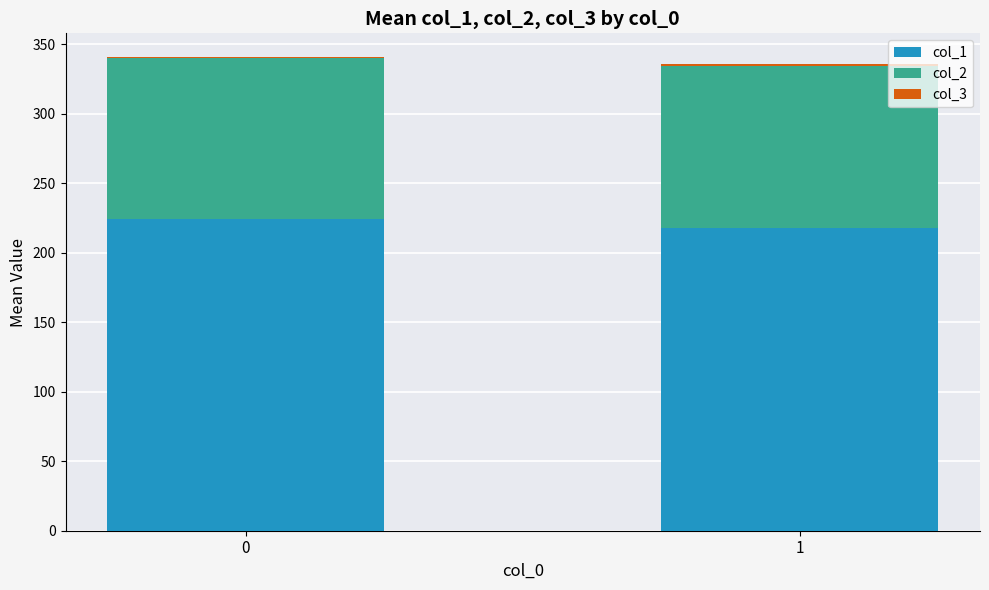

Does the chart contain stacked bars?

Yes